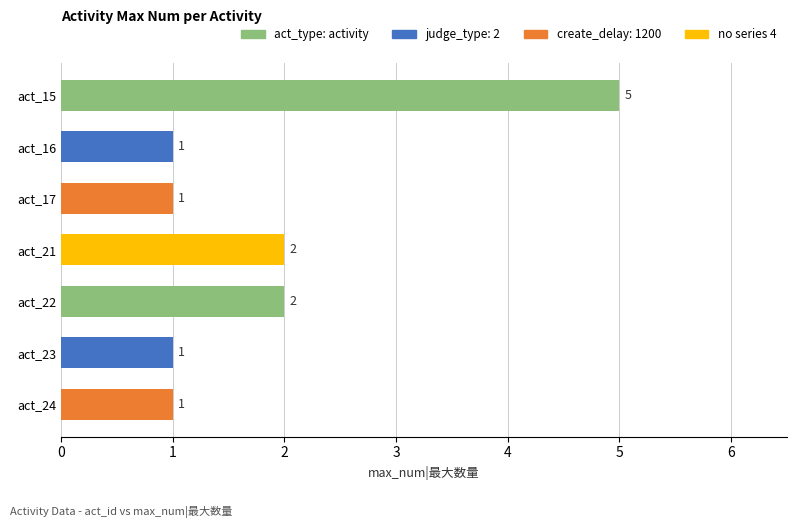

Reading top to bottom, what are all the values shown in this chart?

5	1	1	2	2	1	1